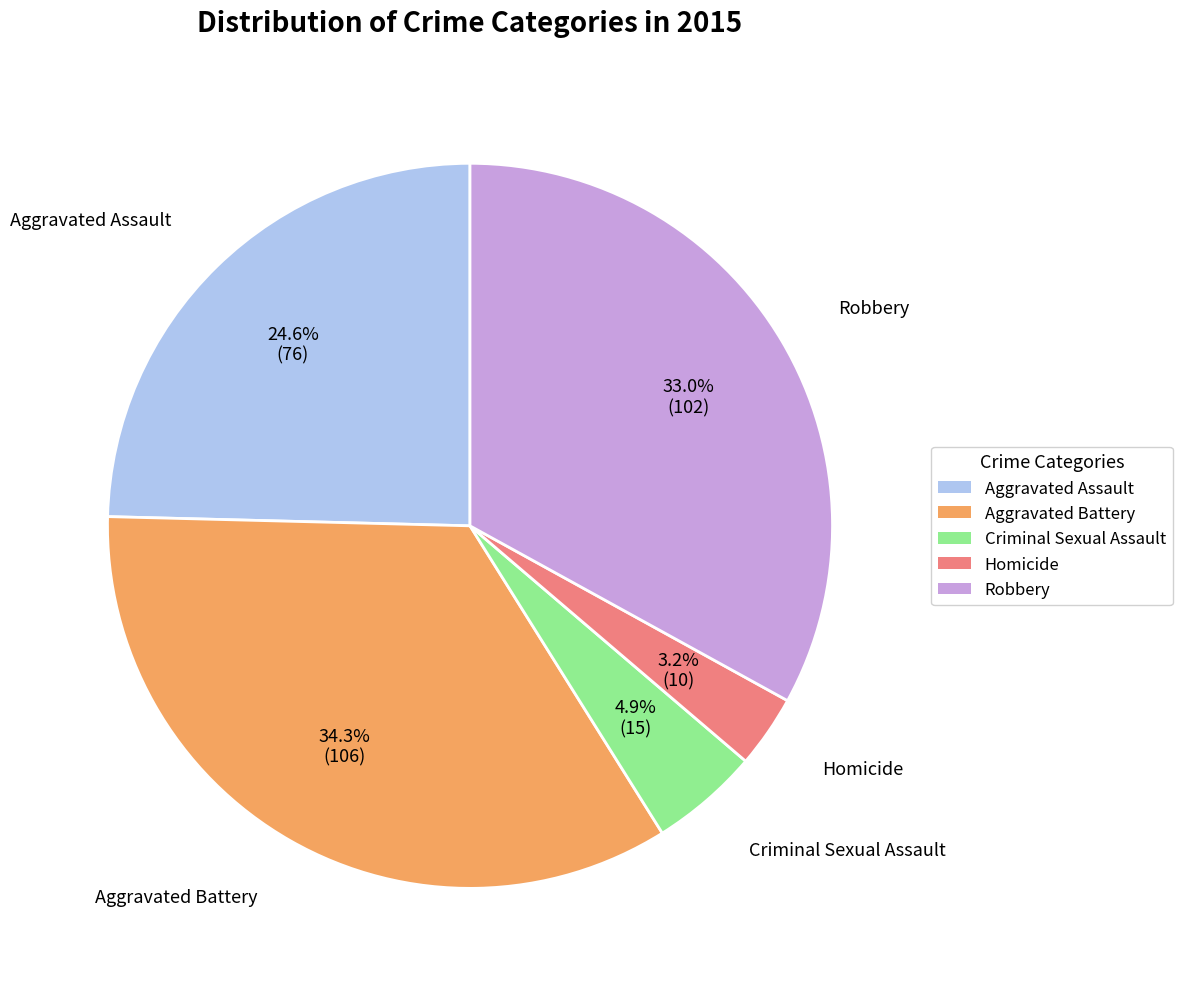

Does Aggravated Battery represent more than half of the total?

No